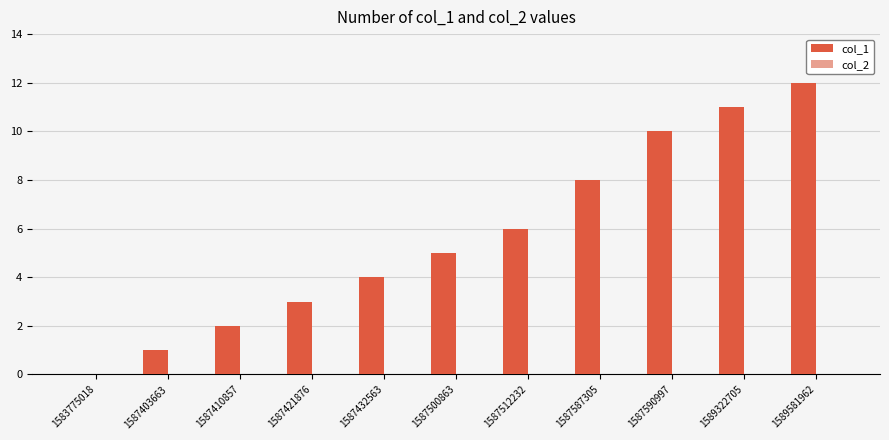

What value does the data have at 1587421876?

3